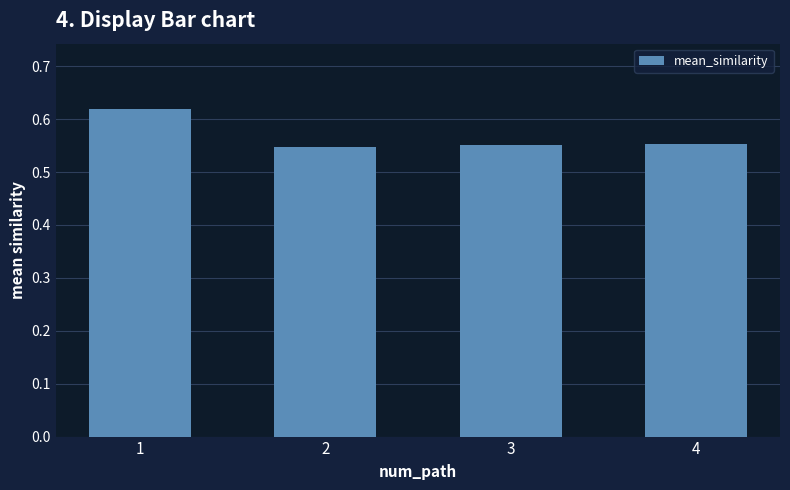

Which category has the highest value across all series?

1